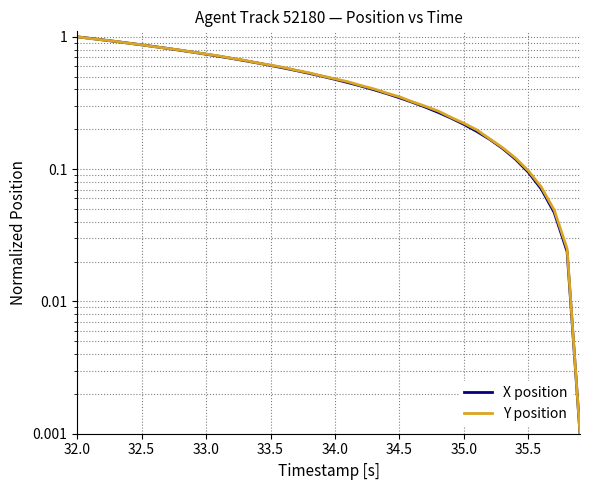

Which series has the largest range (max minus min)?

X position